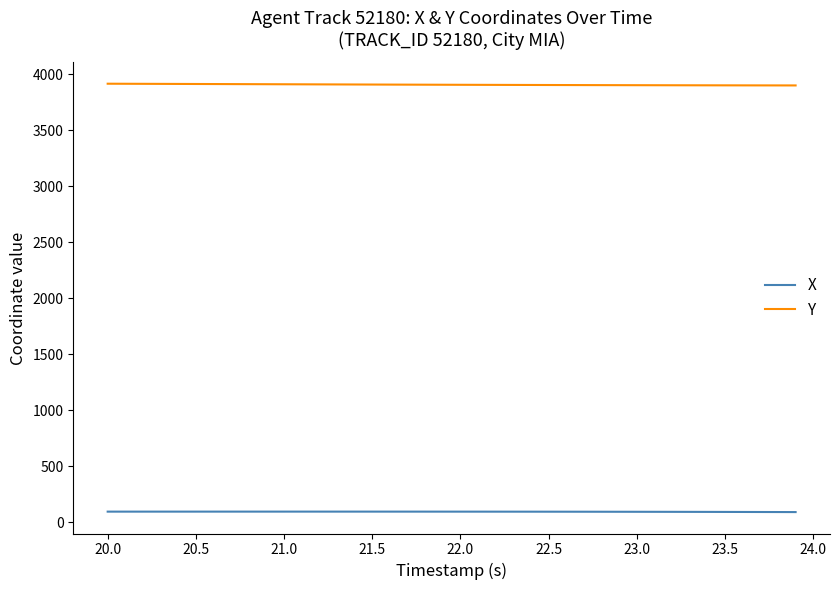

What are all the series names shown in the legend?

X, Y